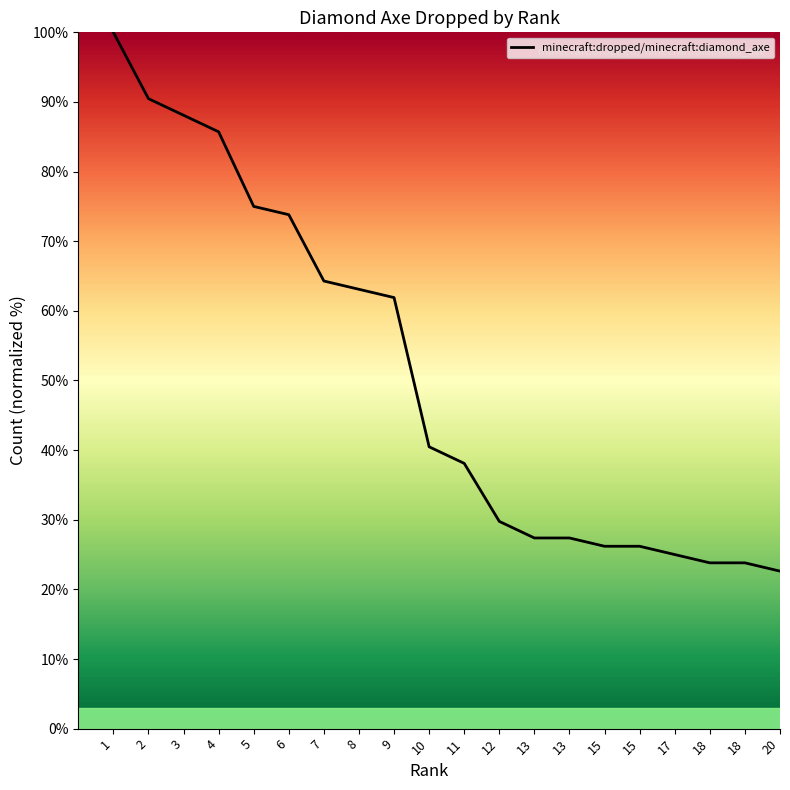

What is the maximum value shown in the chart?

100.0